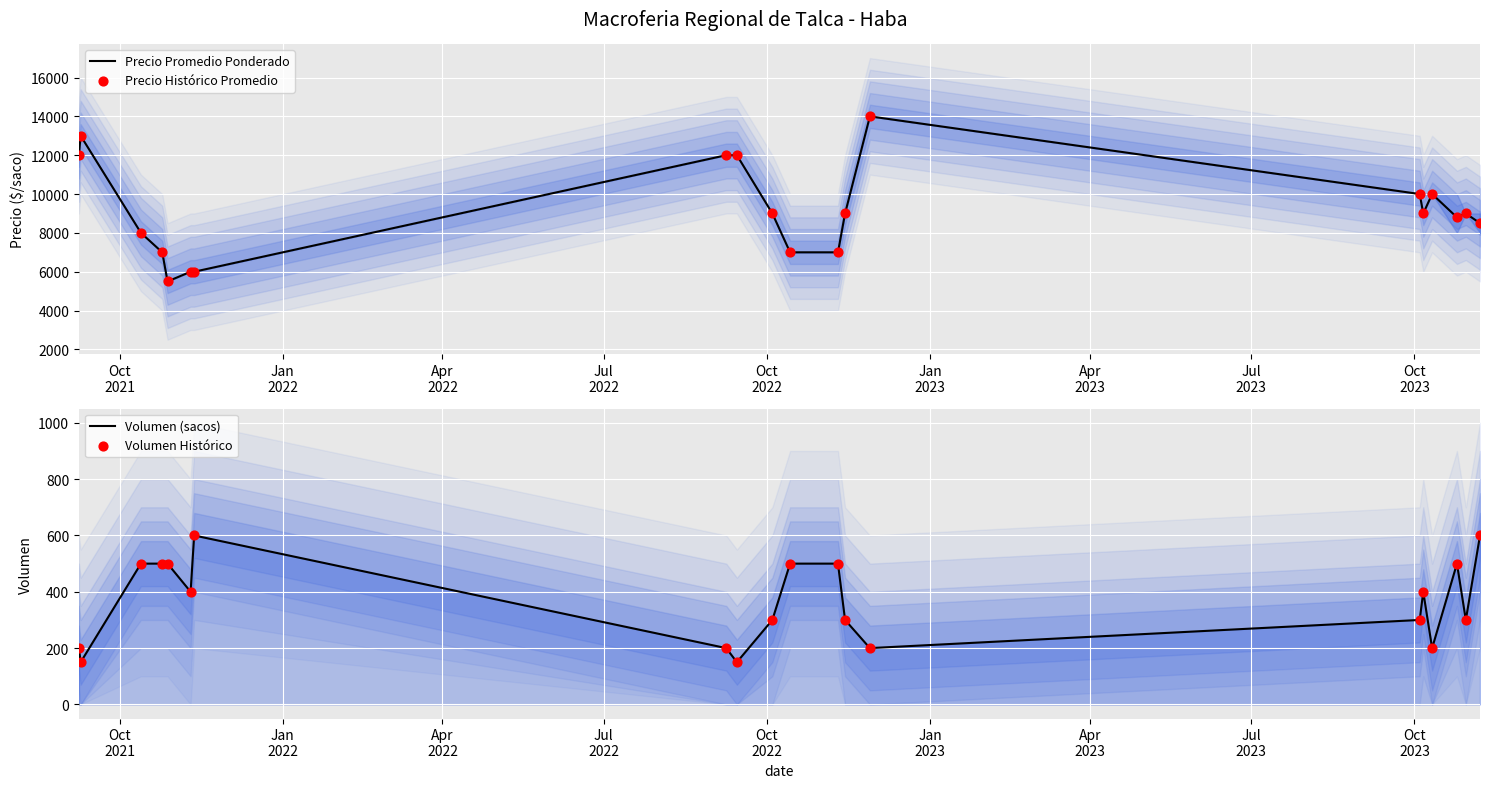

Which series reaches the minimum Y coordinate?

Volumen (sacos)